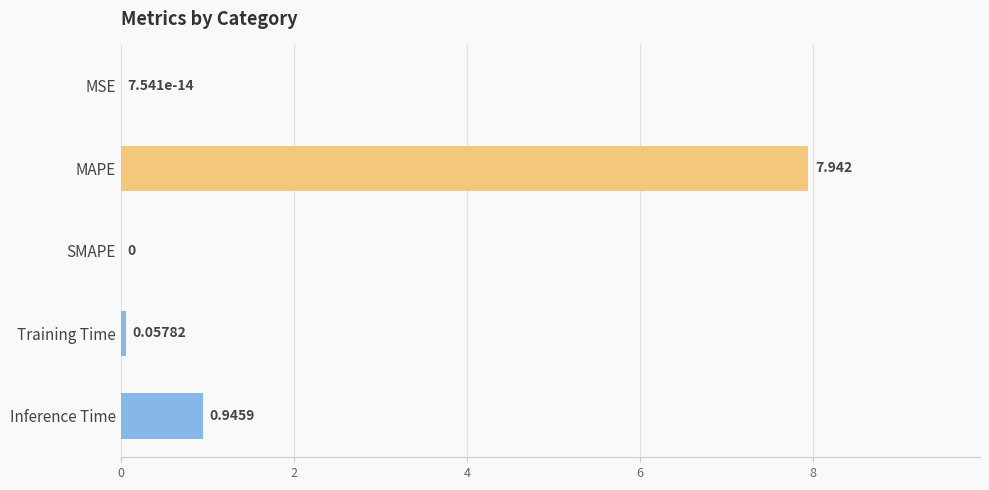

At which label is the value closest to 3?

Inference Time